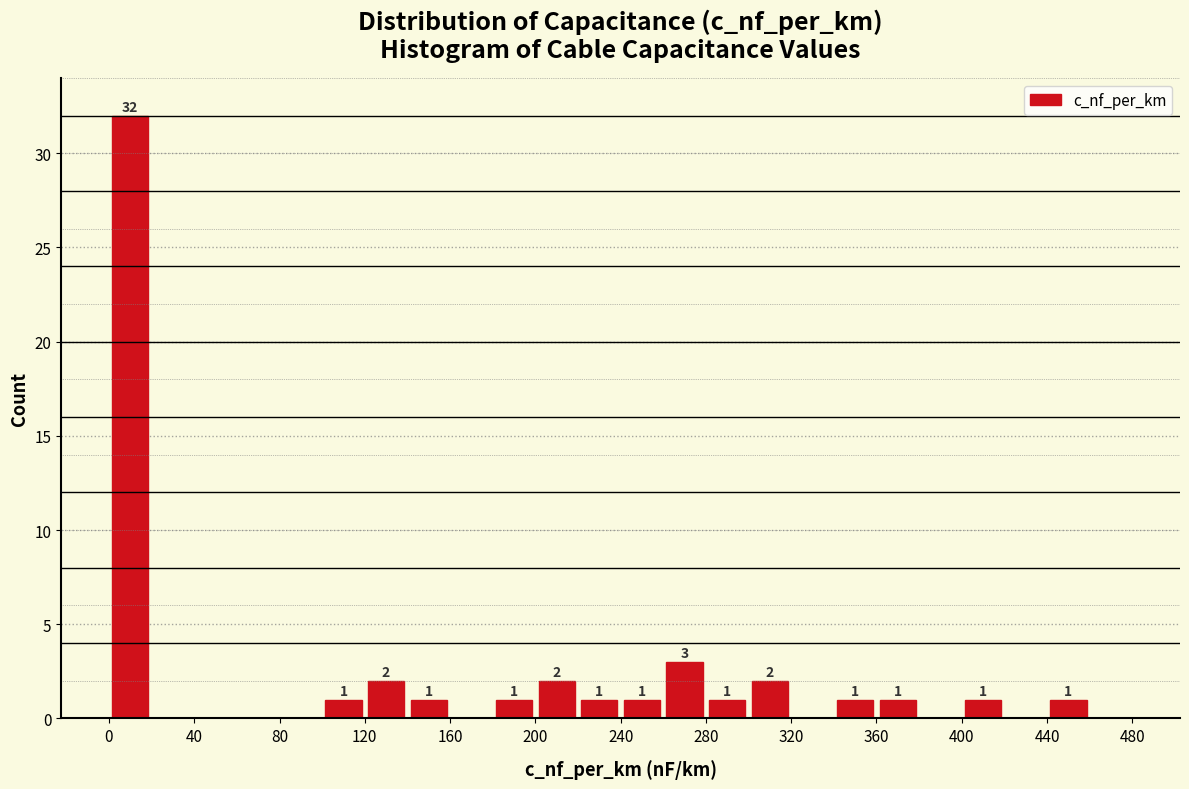

Over which range of the x-axis is the bar tallest?

0 to 20